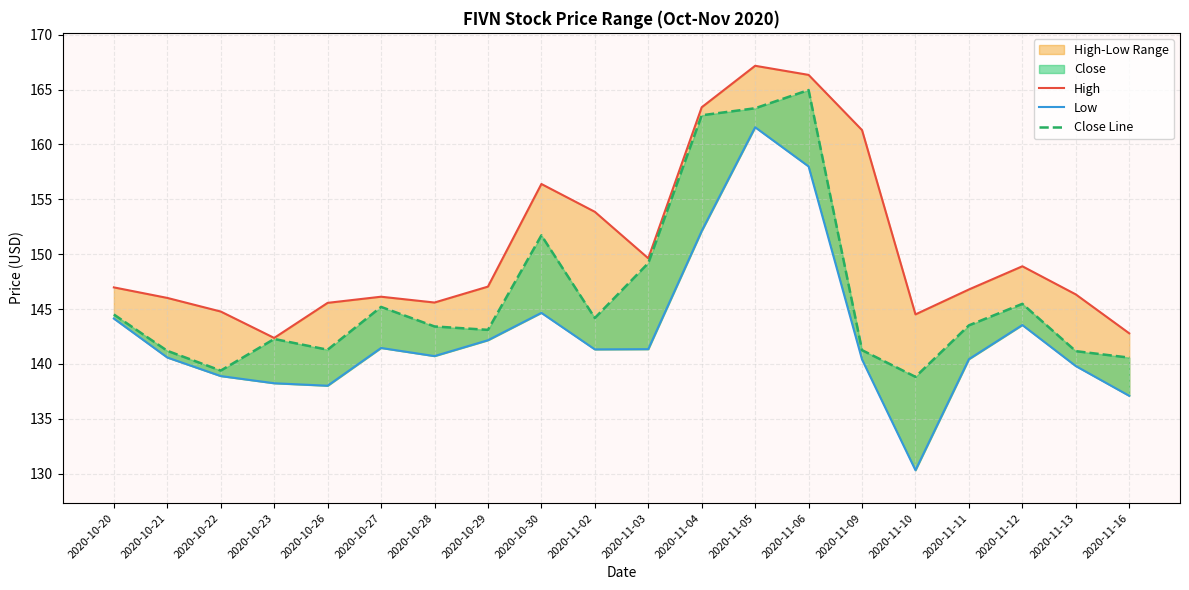

How many interior local valleys does the Low series have?

4